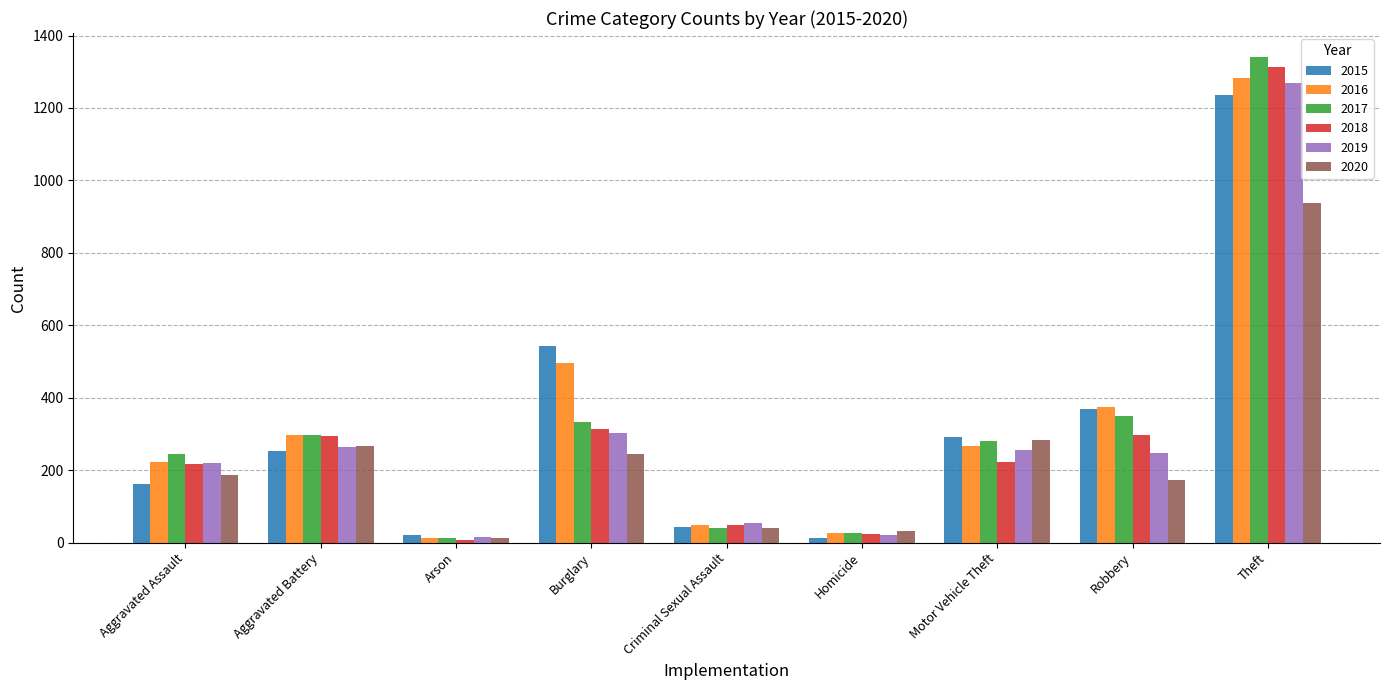

What is the lowest value of the 2017 series?

12